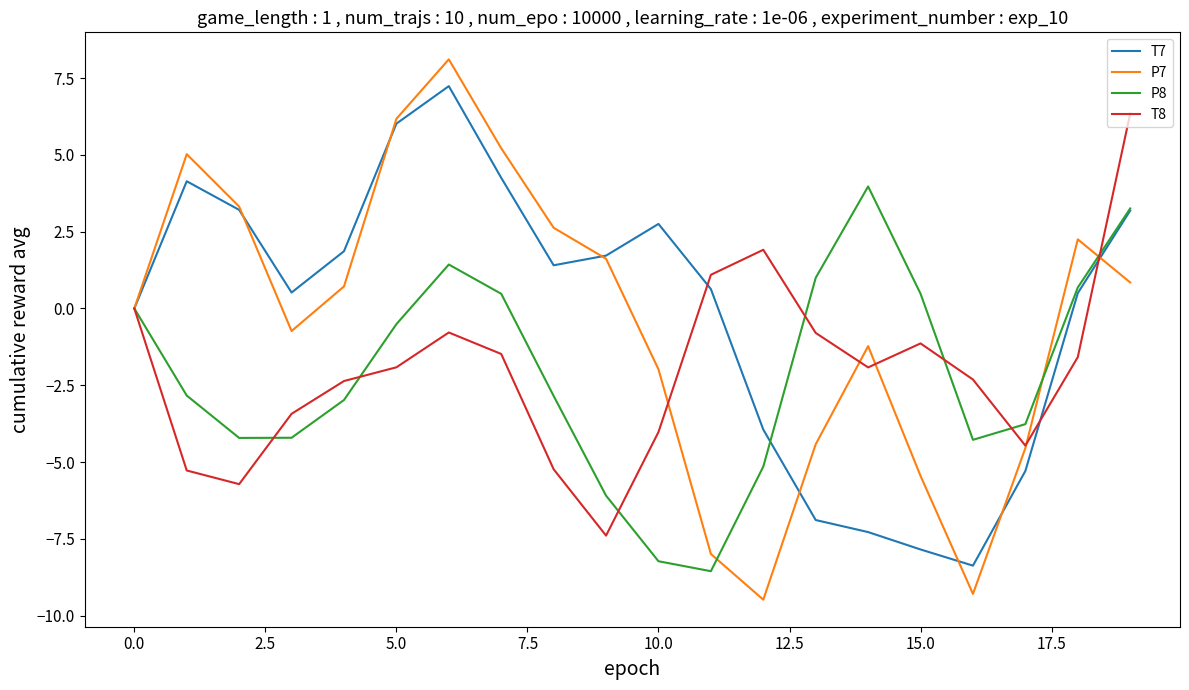

Which series has the widest spread of values?

P7